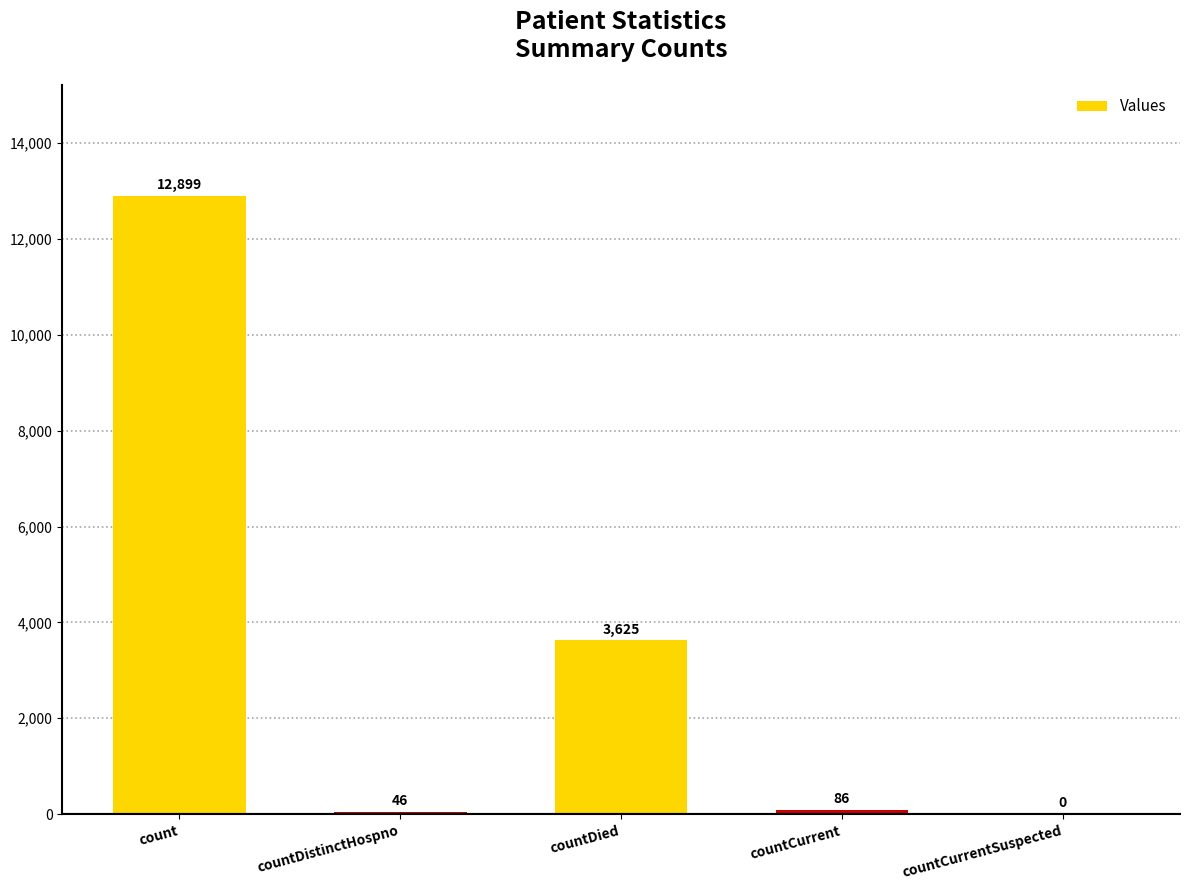

Which category has the highest value across all series?

count